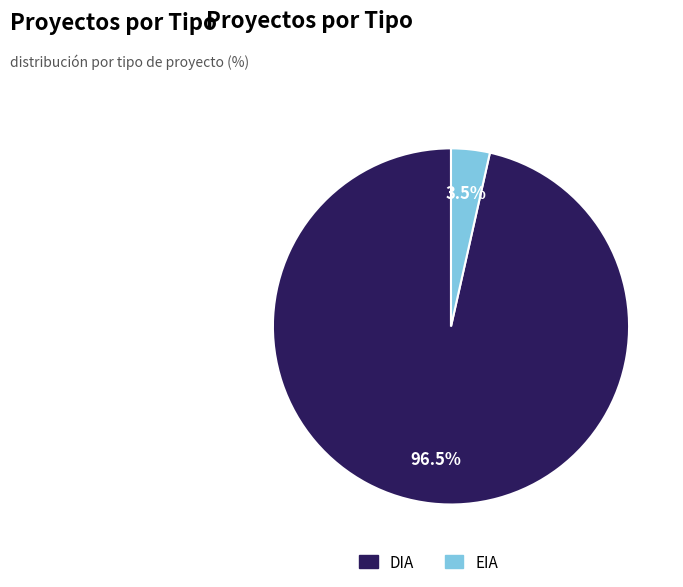

Does any single category account for the majority?

Yes